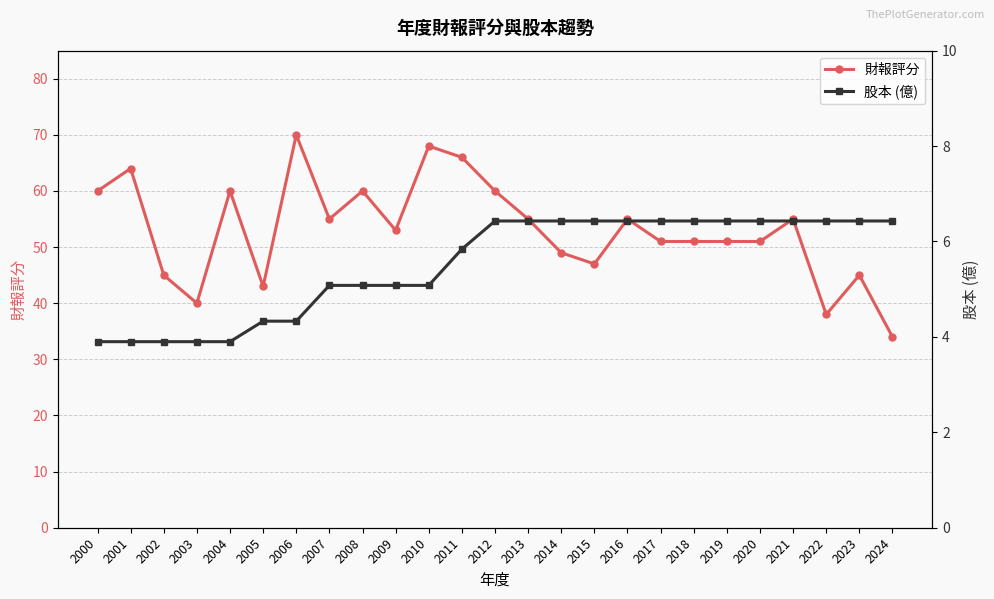

What is the value of the 財報評分 point at the 13th from the left?

60